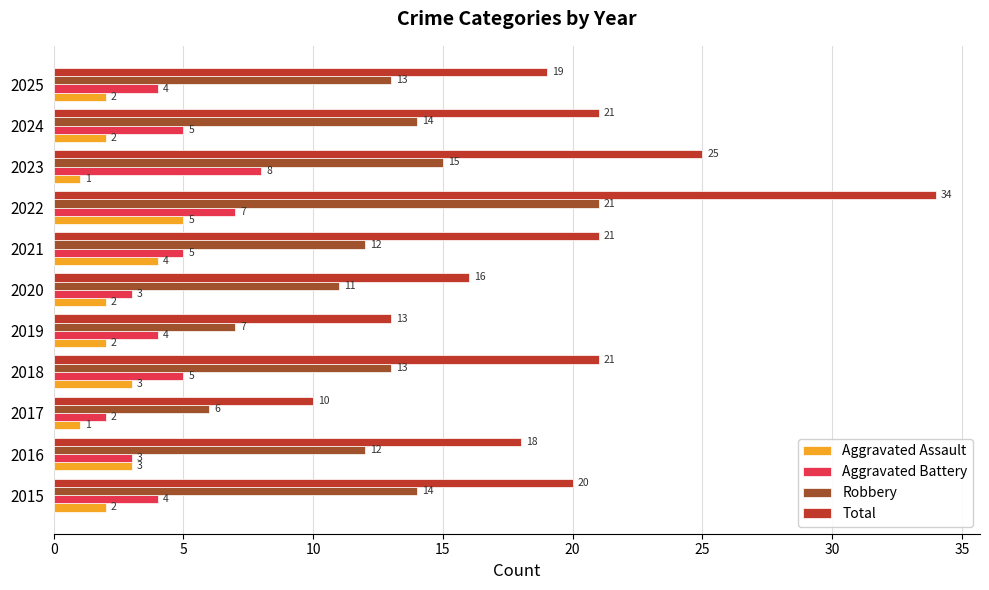

What is the approximate value of Aggravated Assault at 2016?

3